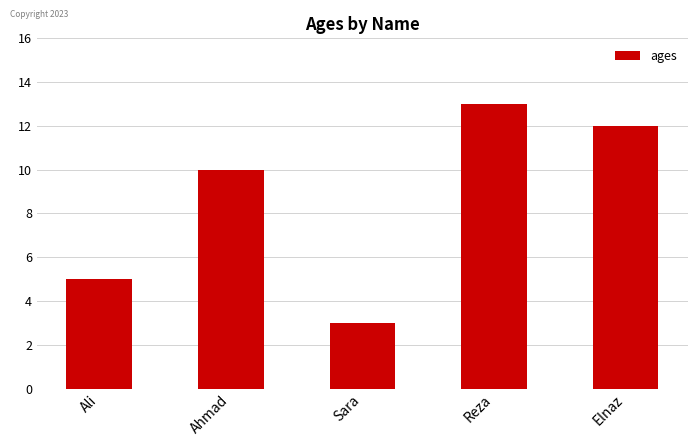

Rank the categories by value from lowest to highest.

Sara, Ali, Ahmad, Elnaz, Reza